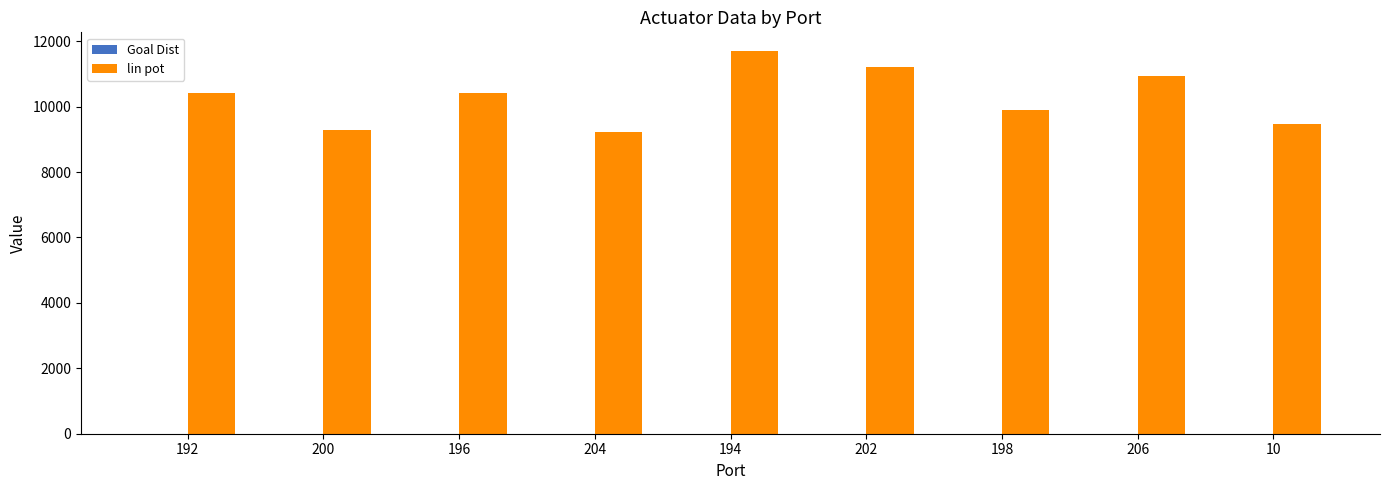

Which series has the largest total across all categories?

lin pot